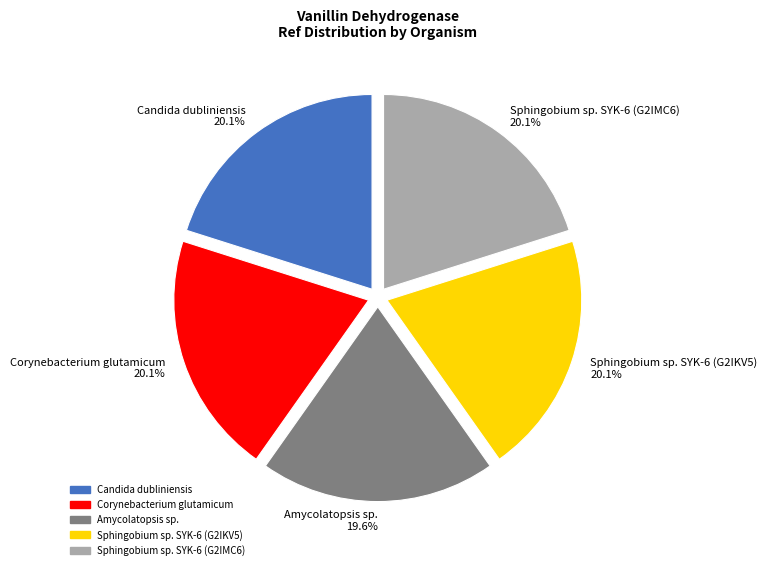

Is Sphingobium sp. SYK-6 (G2IMC6) the majority of the pie?

No